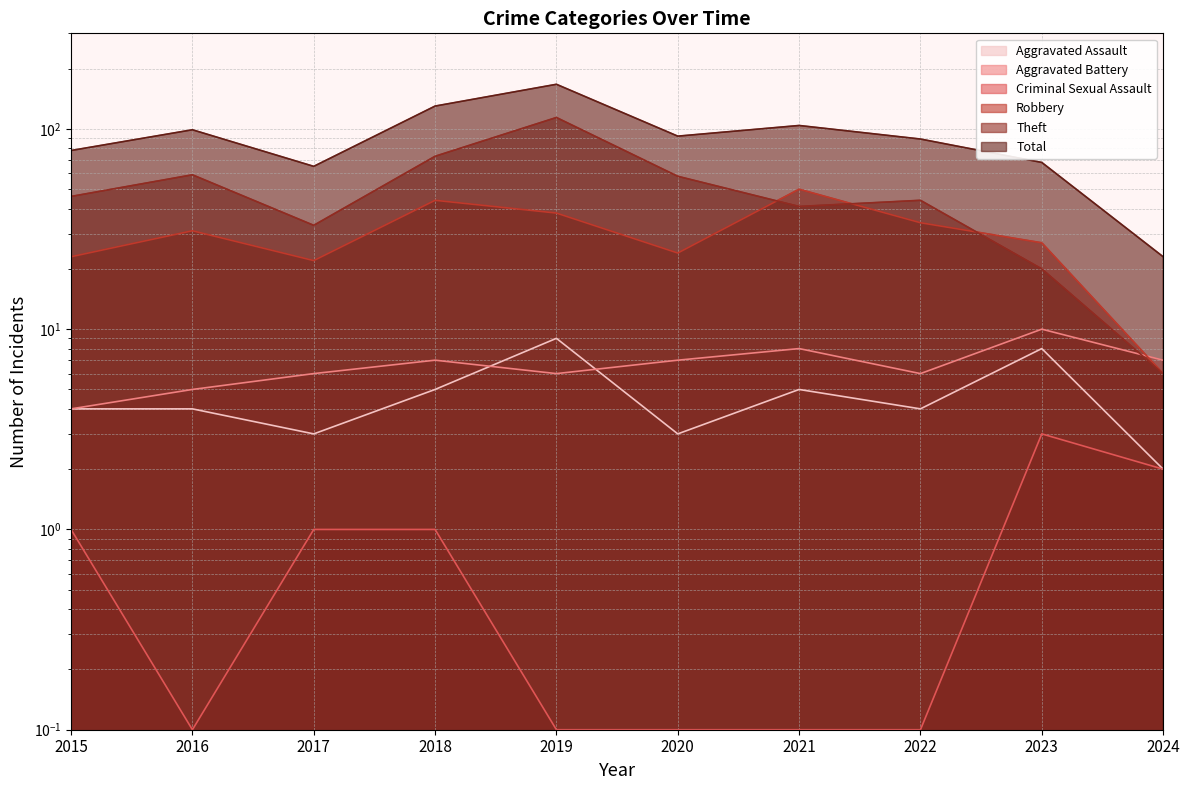

True or false: Aggravated Battery and Aggravated Assault intersect in this chart.

True